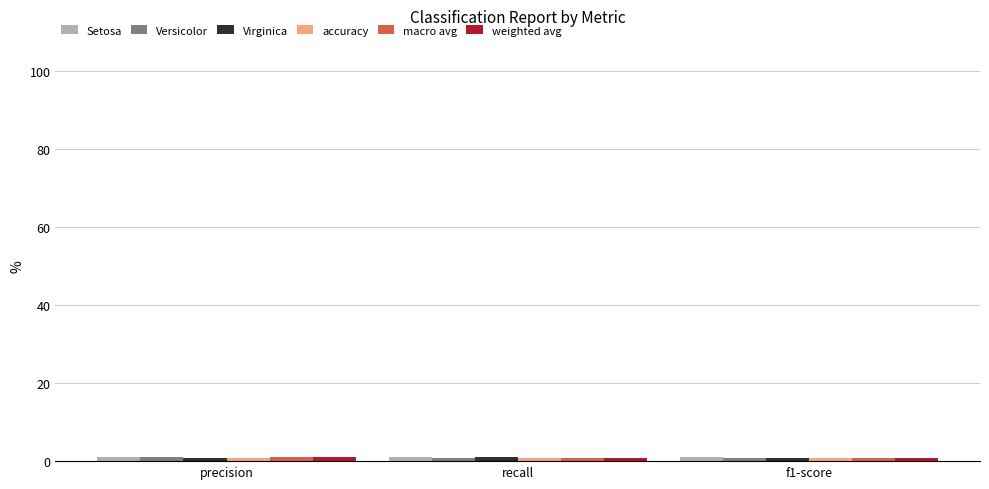

Count the number of data series in this chart.

6